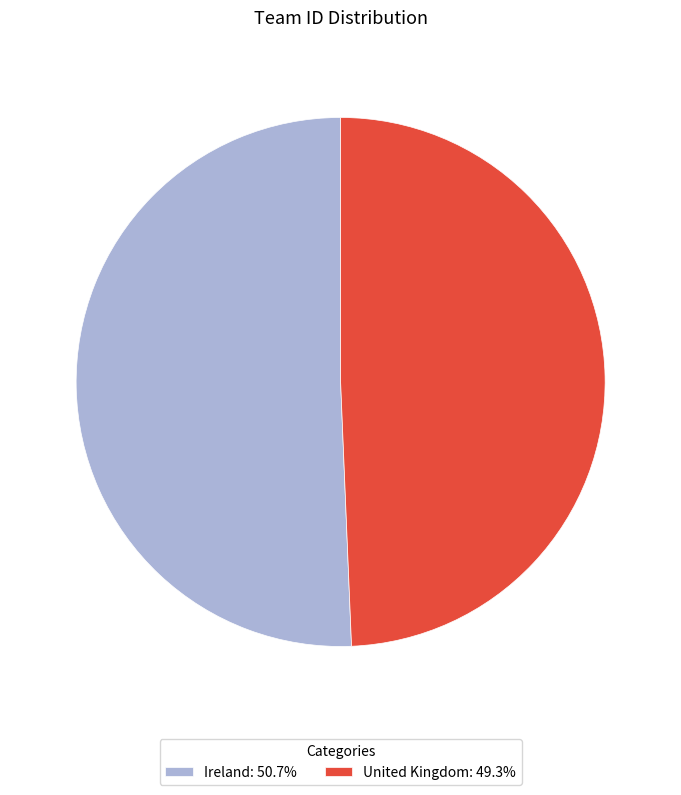

Which category accounts for the majority?

Ireland